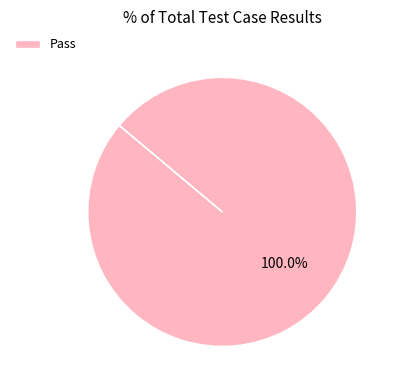

Does any single category account for the majority?

Yes